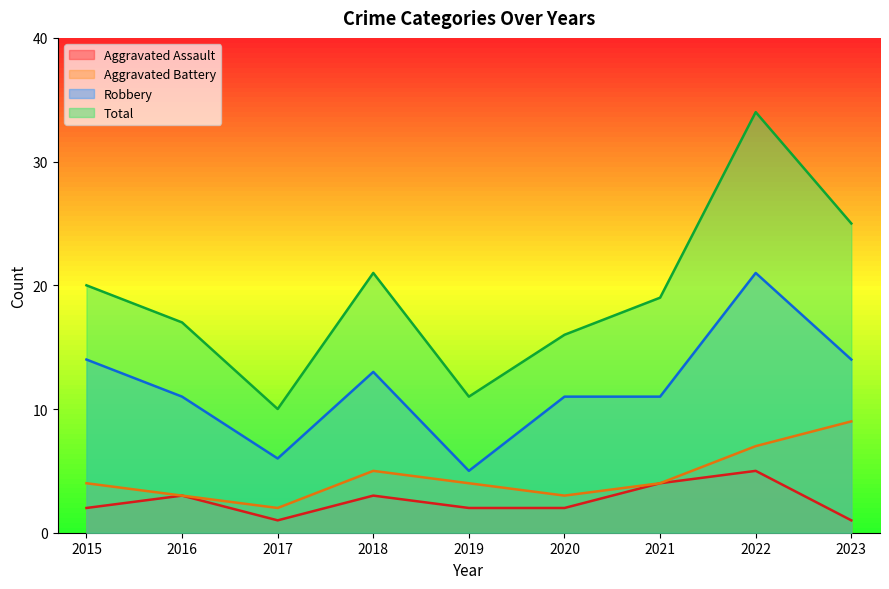

Where is Aggravated Assault nearest to the value 3?

2016